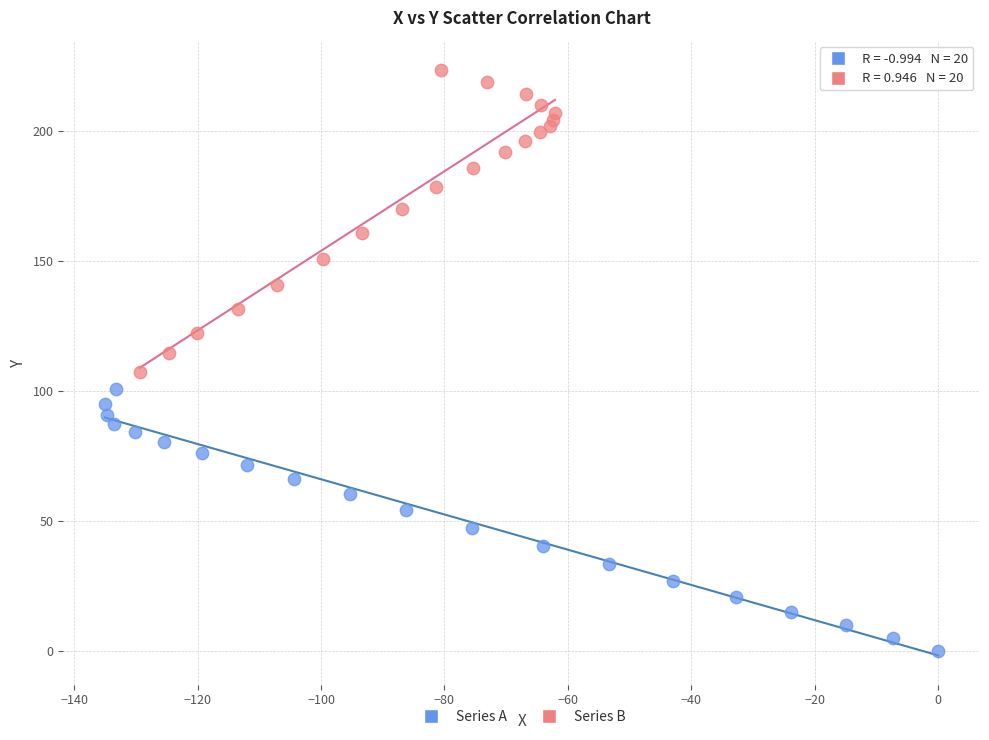

Which series reaches the maximum Y coordinate?

Series B